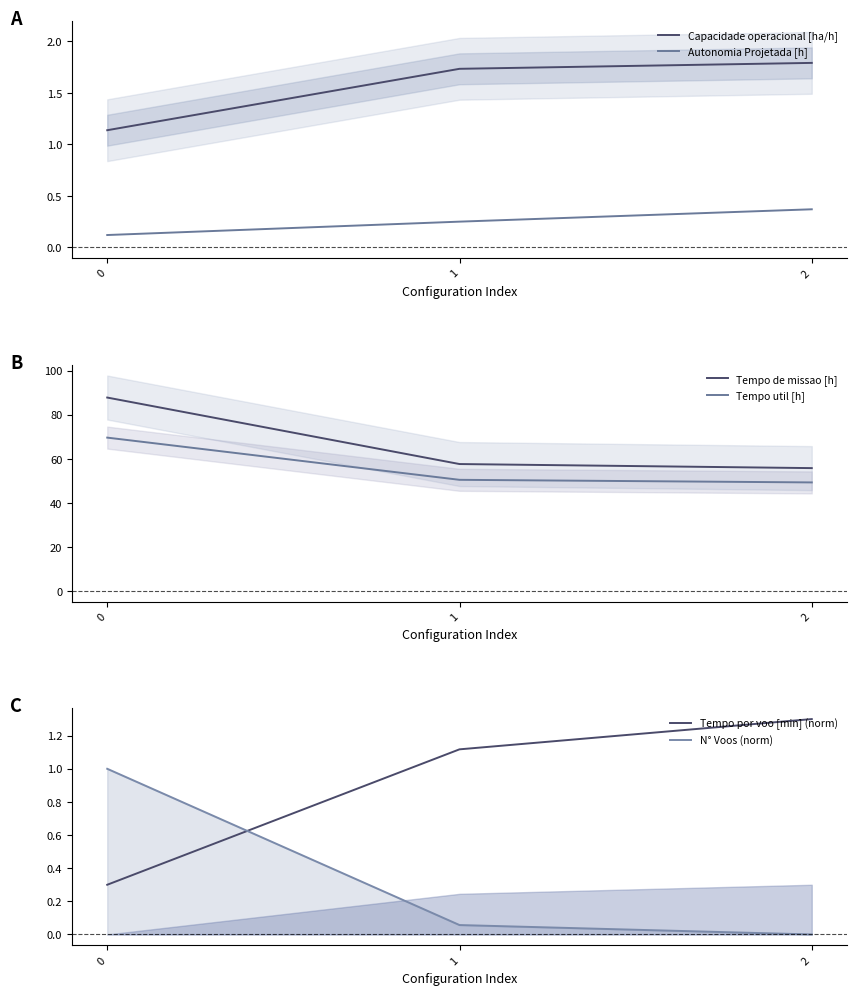

At 0, list the series in order from smallest to largest.

Autonomia Projetada [h], Tempo por voo [min] (norm), N° Voos (norm), Capacidade operacional [ha/h], Tempo util [h], Tempo de missao [h]